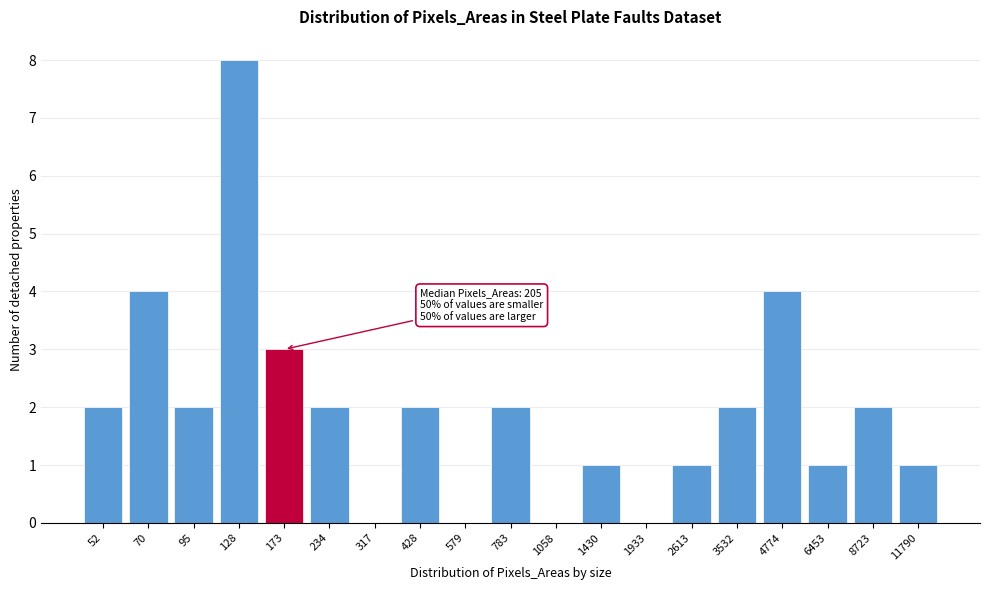

Reading left to right, extract all data points from this chart.

52=2	70=4	95=2	128=8	173=3	234=2	317=0	428=2	579=0	783=2	1058=0	1430=1	1933=0	2613=1	3532=2	4774=4	6453=1	8723=2	11790=1